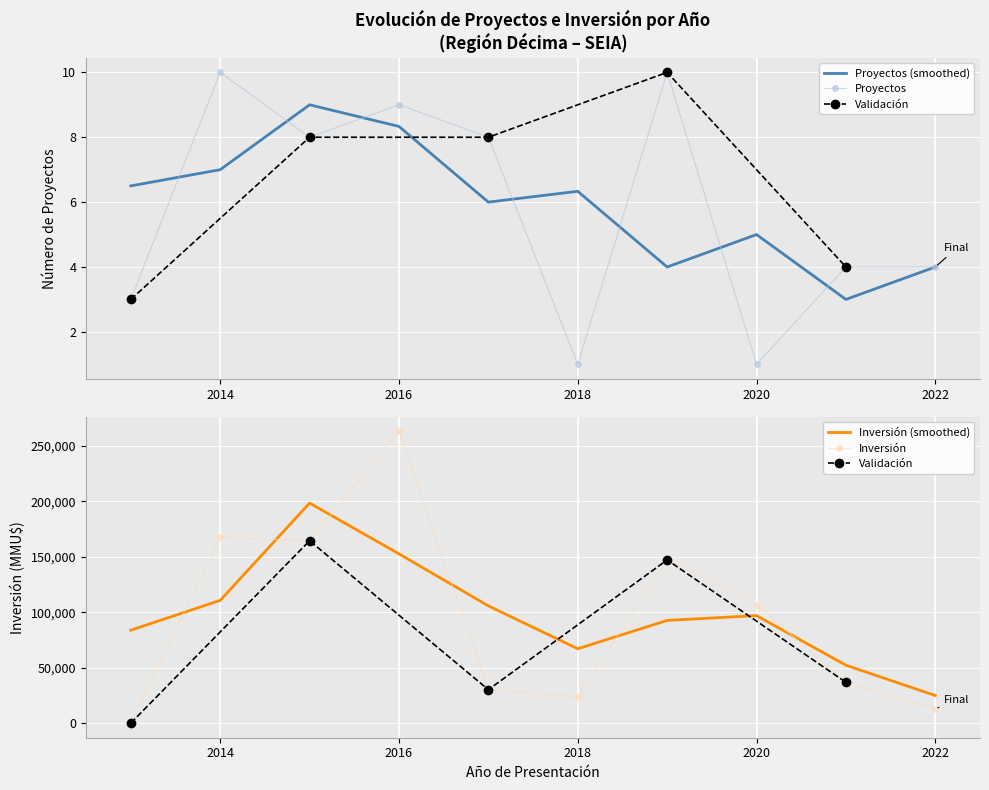

True or false: Proyectos has a value of 1.0 at 2020.

True